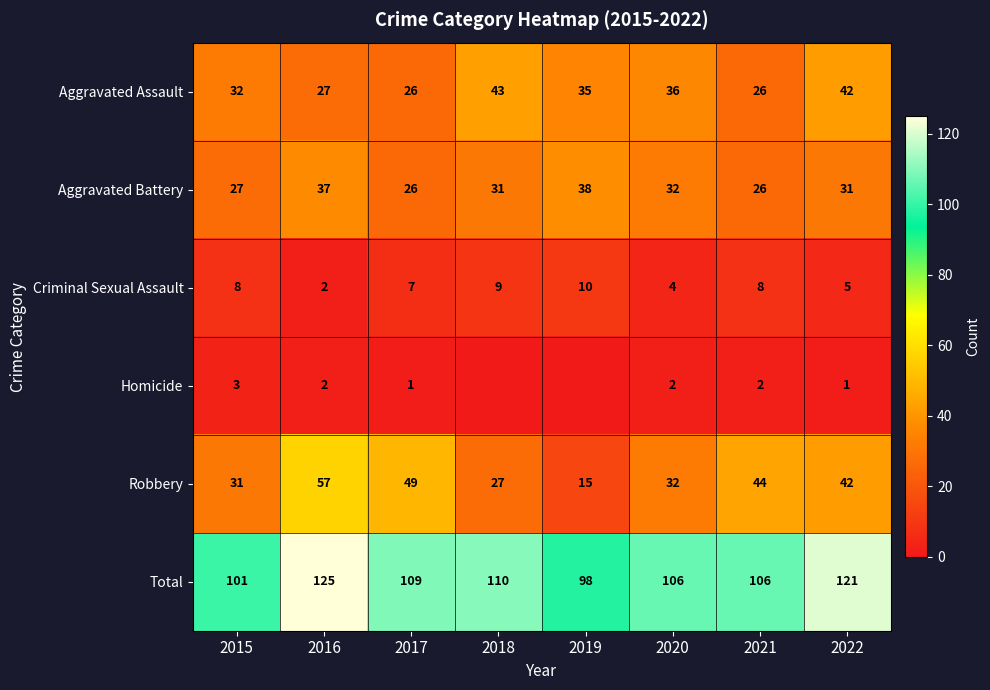

At how many categories does at least one series exceed 102?

6